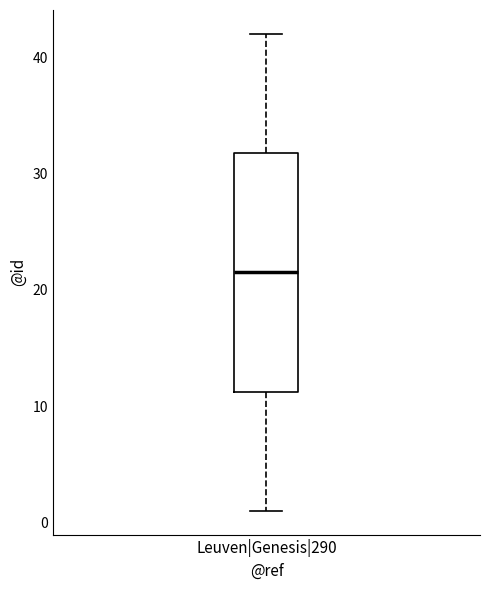

Transcribe this box plot: give where the median line is, the range the box spans, and where the two whiskers end, as read against the y-axis. The values are not printed on the chart, so give them approximately, as read against the axis.

median 22, box 11 to 32, whiskers 1 to 42